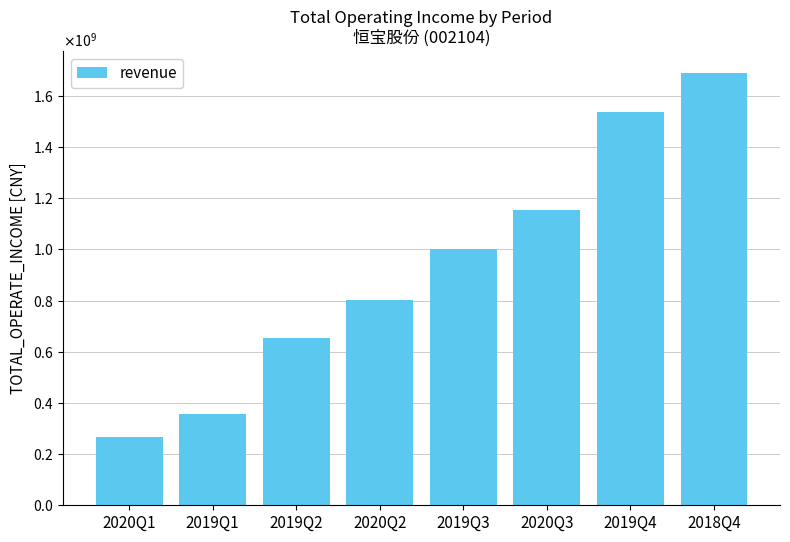

Are the bars grouped side by side (vs. stacked)?

No